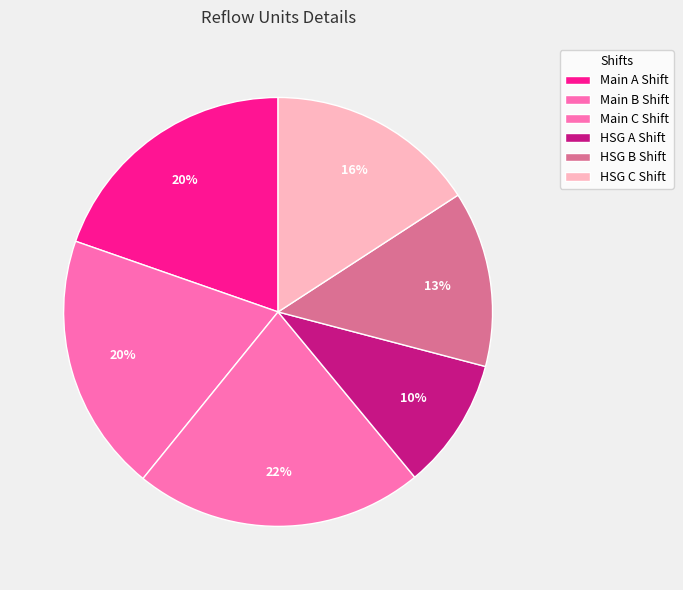

What is the smallest slice in the pie chart?

HSG A Shift